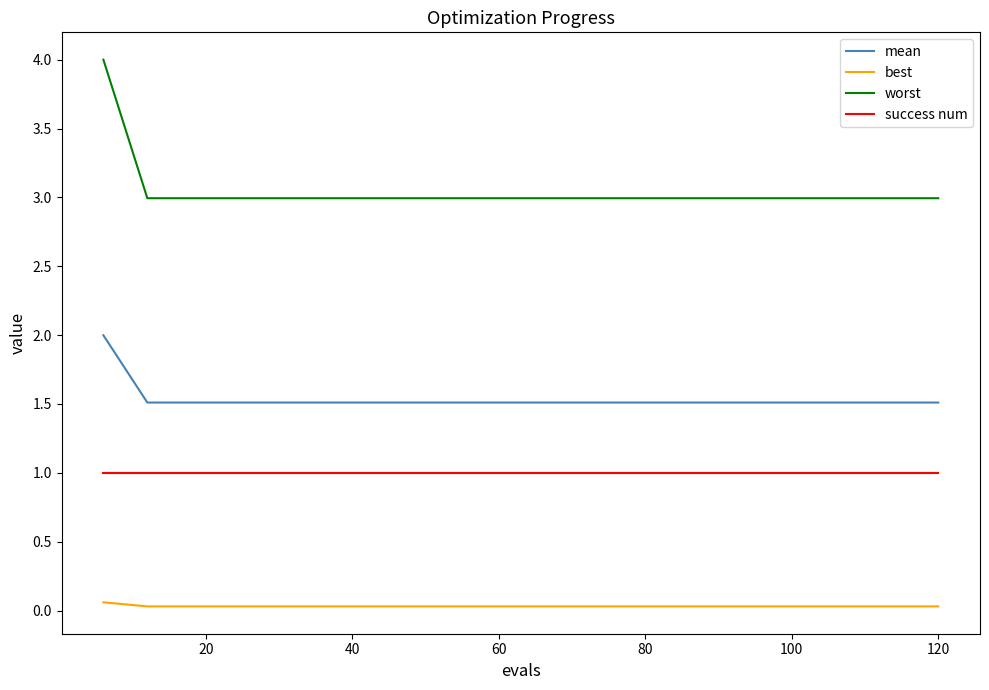

List the series in order of their peak value, lowest first.

best, success num, mean, worst